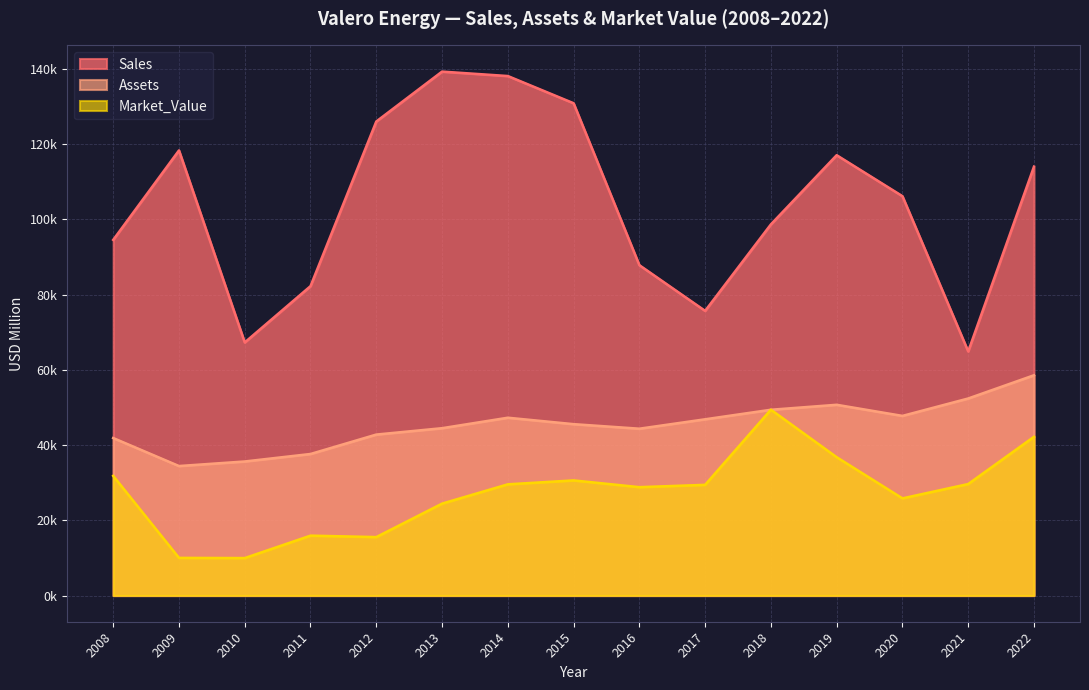

True or false: Sales and Market_Value cross at least once.

False